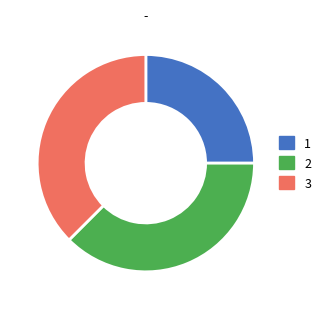

Is 1 the majority of the pie?

No